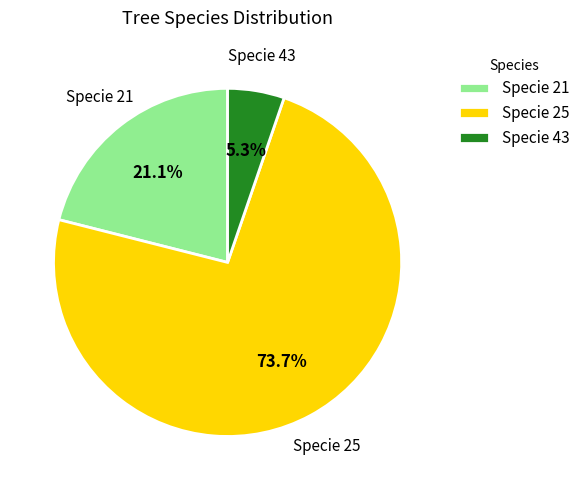

To the nearest percent, what is the average slice percentage?

33%